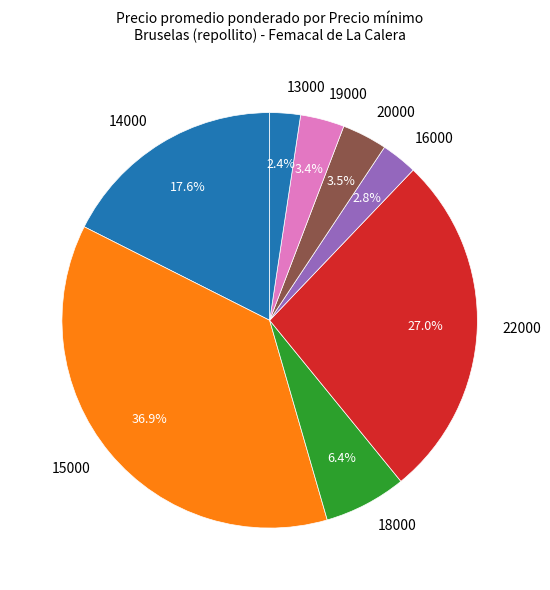

What portion of the pie excludes 15000?

63.1%